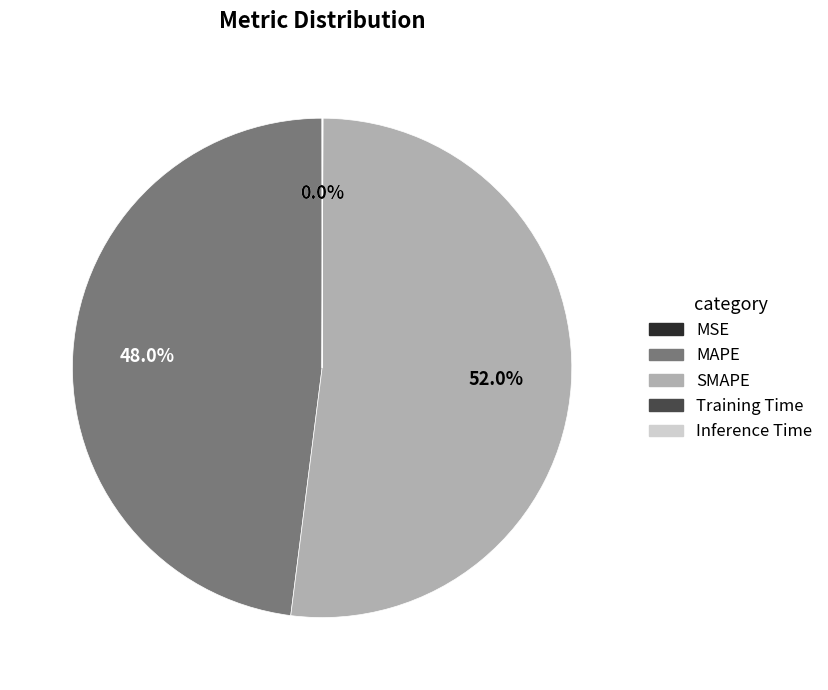

What is the largest slice in the pie chart?

SMAPE